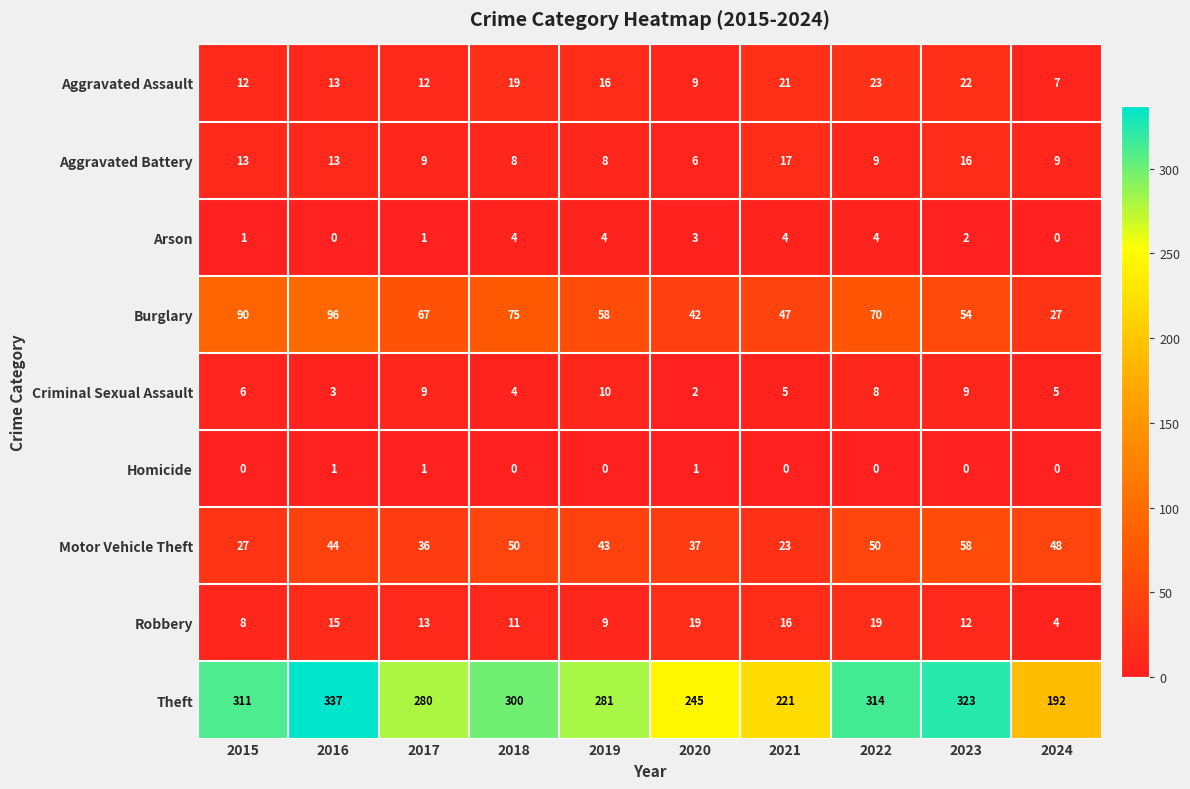

Read the Theft value at 2022.

314